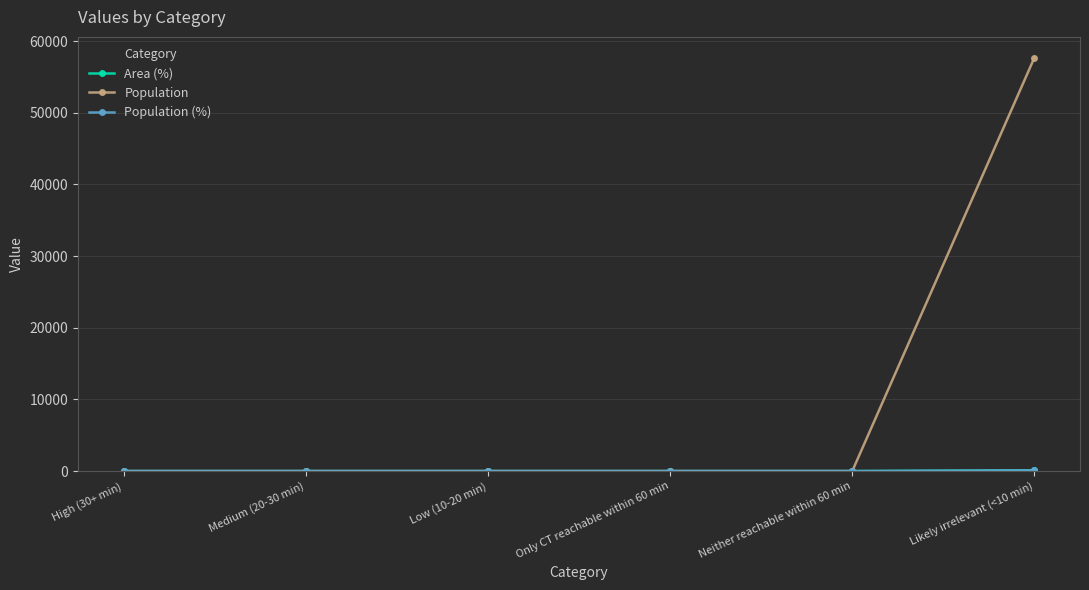

True or false: Population (%) has a value of 52 at Low (10-20 min).

False